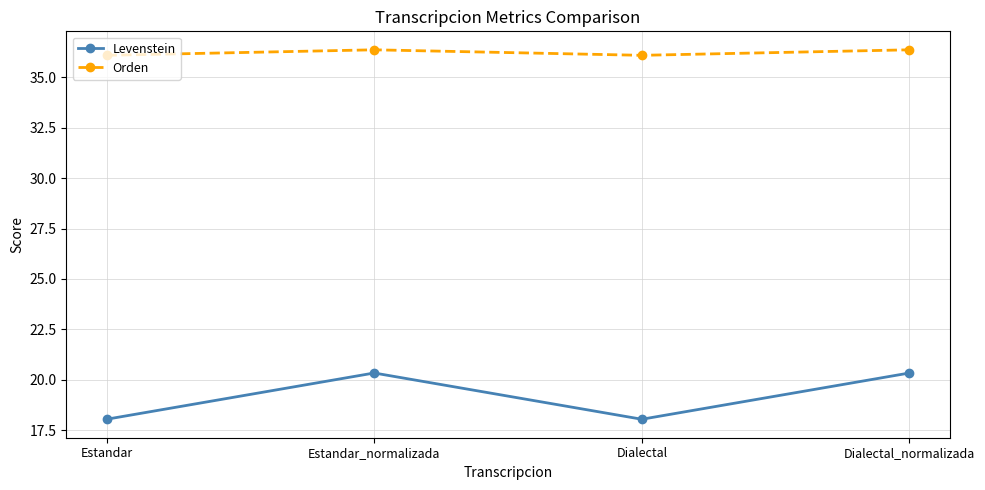

At Dialectal_normalizada, list the series in order from smallest to largest.

Levenstein, Orden